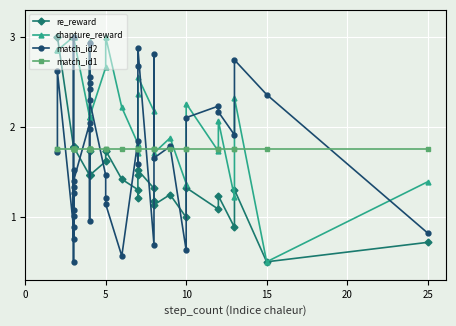

How many lines are shown in the chart?

4